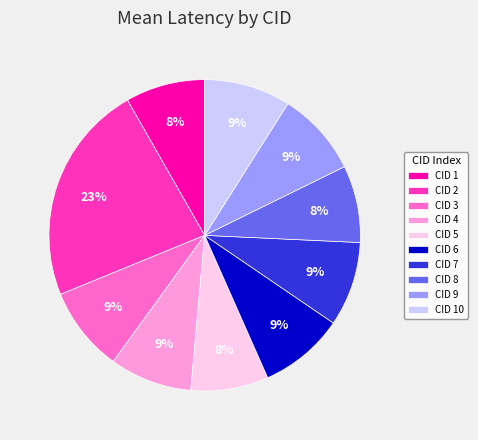

True or false: CID 7 accounts for 18% of the total.

False